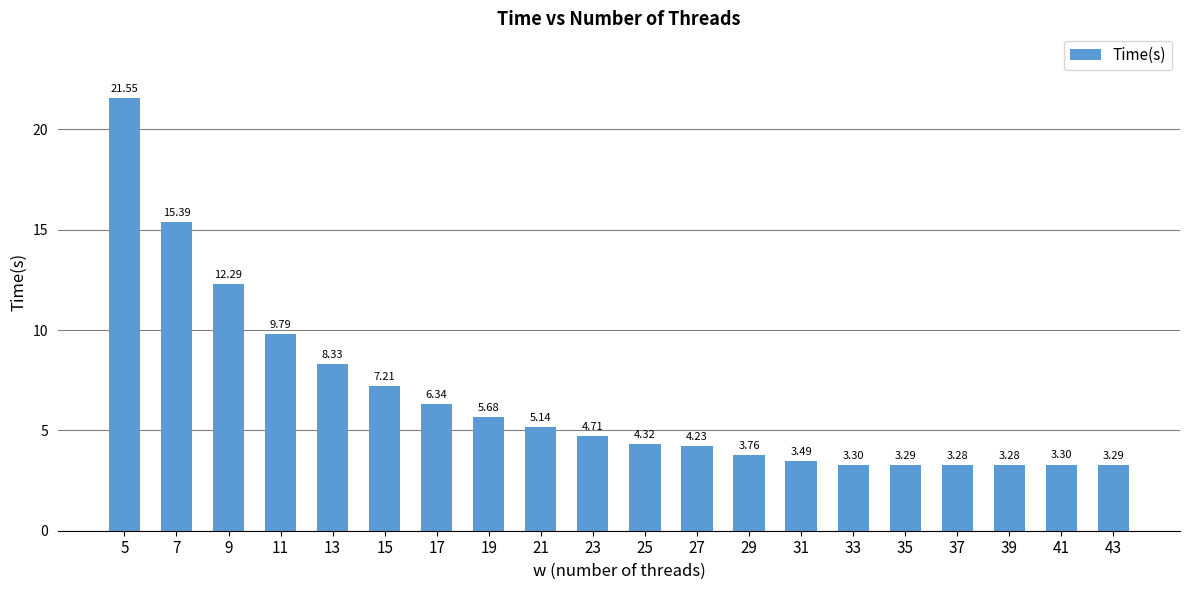

What is the value of the 14th bar from the left?

3.5